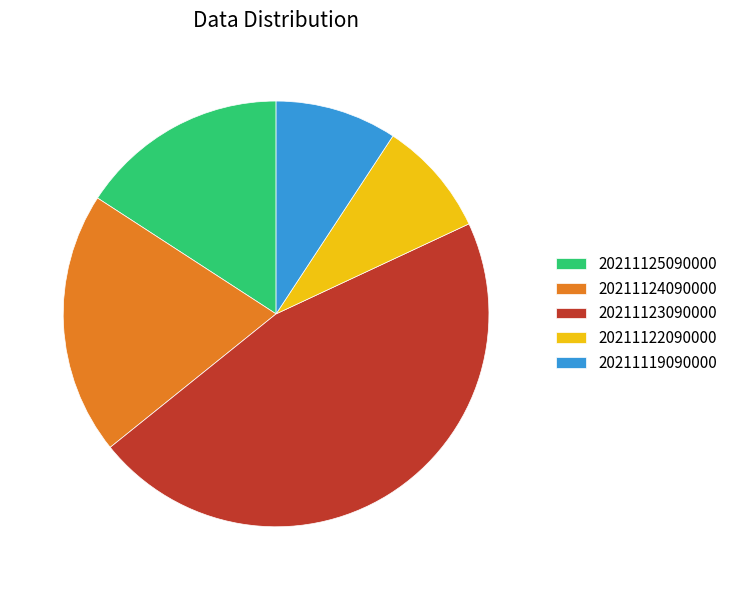

Between 20211119090000 and 20211123090000, which is larger?

20211123090000